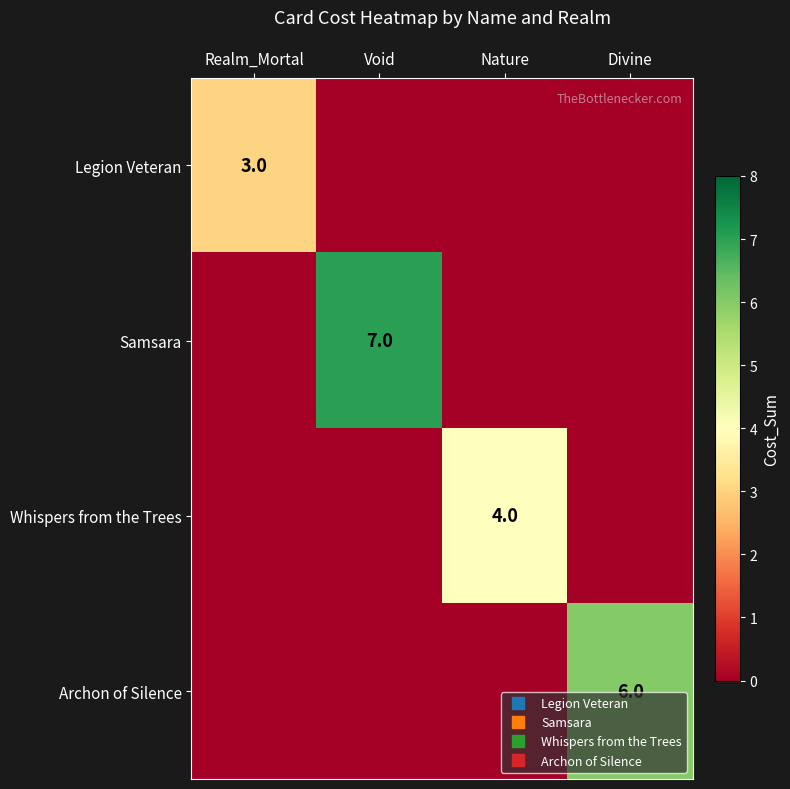

What is the difference between the highest and lowest values at Nature?

4